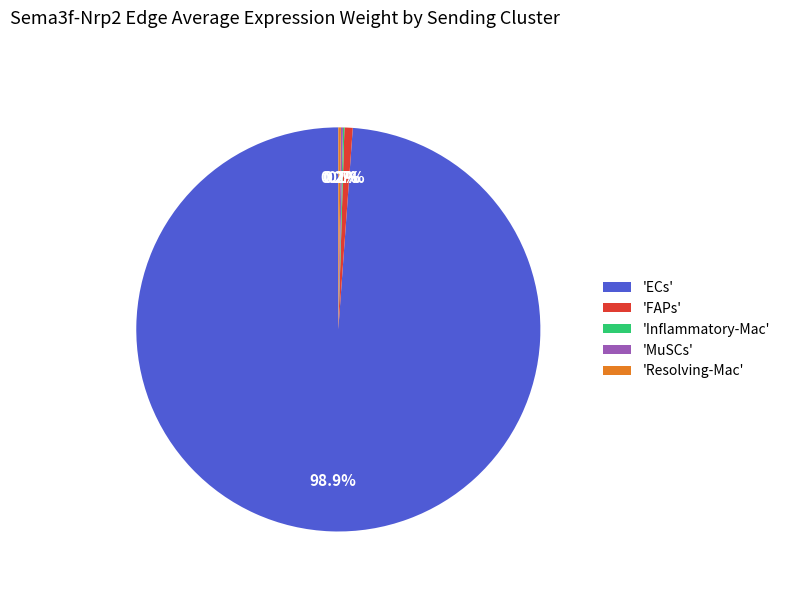

What is the largest slice in the pie chart?

'ECs'